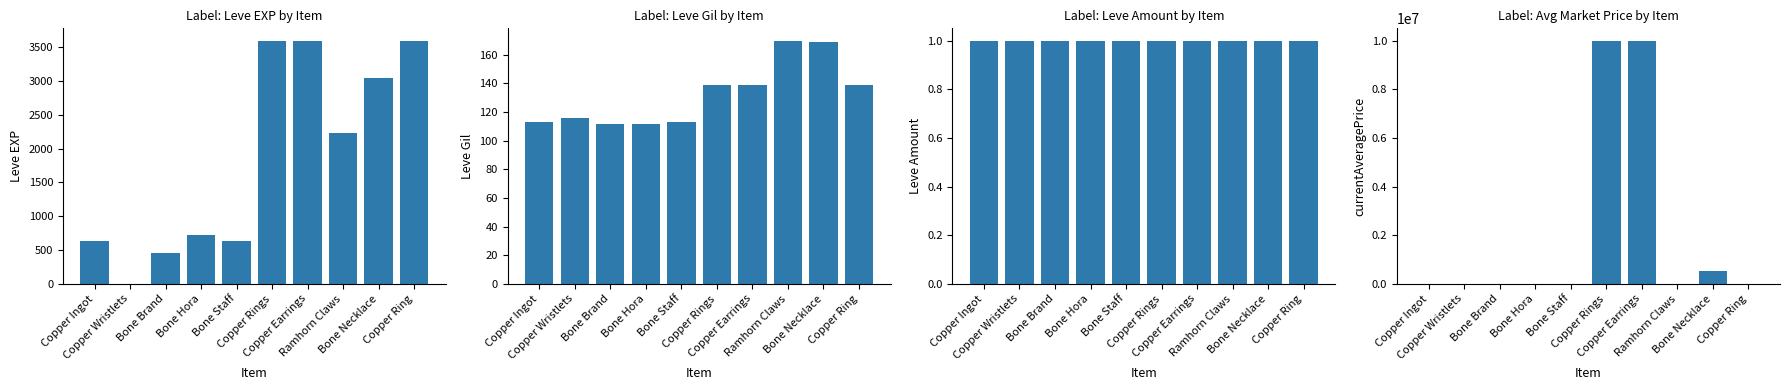

Reading left to right, what are all the values shown in this chart?

Leve EXP: Copper Ingot=630.0	Copper Wristlets=1.0	Bone Brand=450.0	Bone Hora=720.0	Bone Staff=630.0	Copper Rings=3600.0	Copper Earrings=3600.0	Ramhorn Claws=2230.0	Bone Necklace=3040.0	Copper Ring=3600.0
Leve Gil: Copper Ingot=113.0	Copper Wristlets=116.0	Bone Brand=112.0	Bone Hora=112.0	Bone Staff=113.0	Copper Rings=139.0	Copper Earrings=139.0	Ramhorn Claws=170.0	Bone Necklace=169.0	Copper Ring=139.0
Leve Amount: Copper Ingot=1.0	Copper Wristlets=1.0	Bone Brand=1.0	Bone Hora=1.0	Bone Staff=1.0	Copper Rings=1.0	Copper Earrings=1.0	Ramhorn Claws=1.0	Bone Necklace=1.0	Copper Ring=1.0
currentAveragePrice: Copper Ingot=61.8	Copper Wristlets=3345.2	Bone Brand=0.0	Bone Hora=0.0	Bone Staff=0.0	Copper Rings=10006667.0	Copper Earrings=10006667.0	Ramhorn Claws=1807.0	Bone Necklace=510000.0	Copper Ring=7583.3